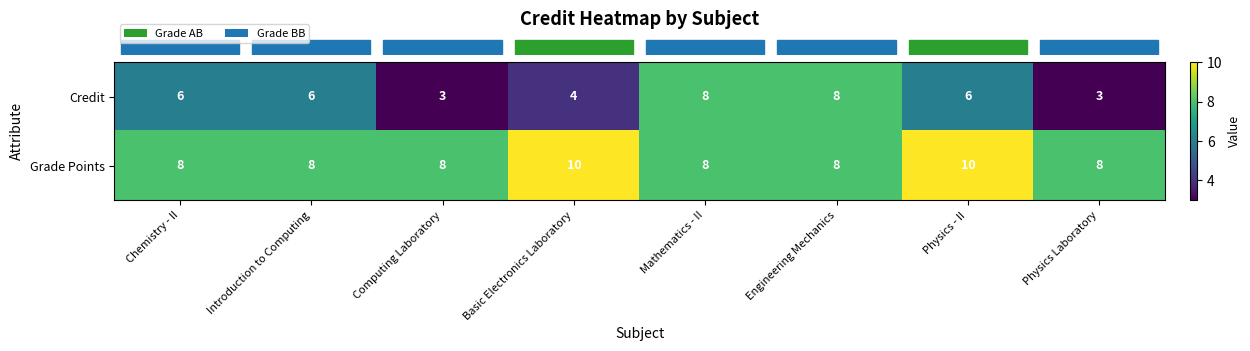

Rank the series at Computing Laboratory from lowest to highest value.

Credit, Grade Points